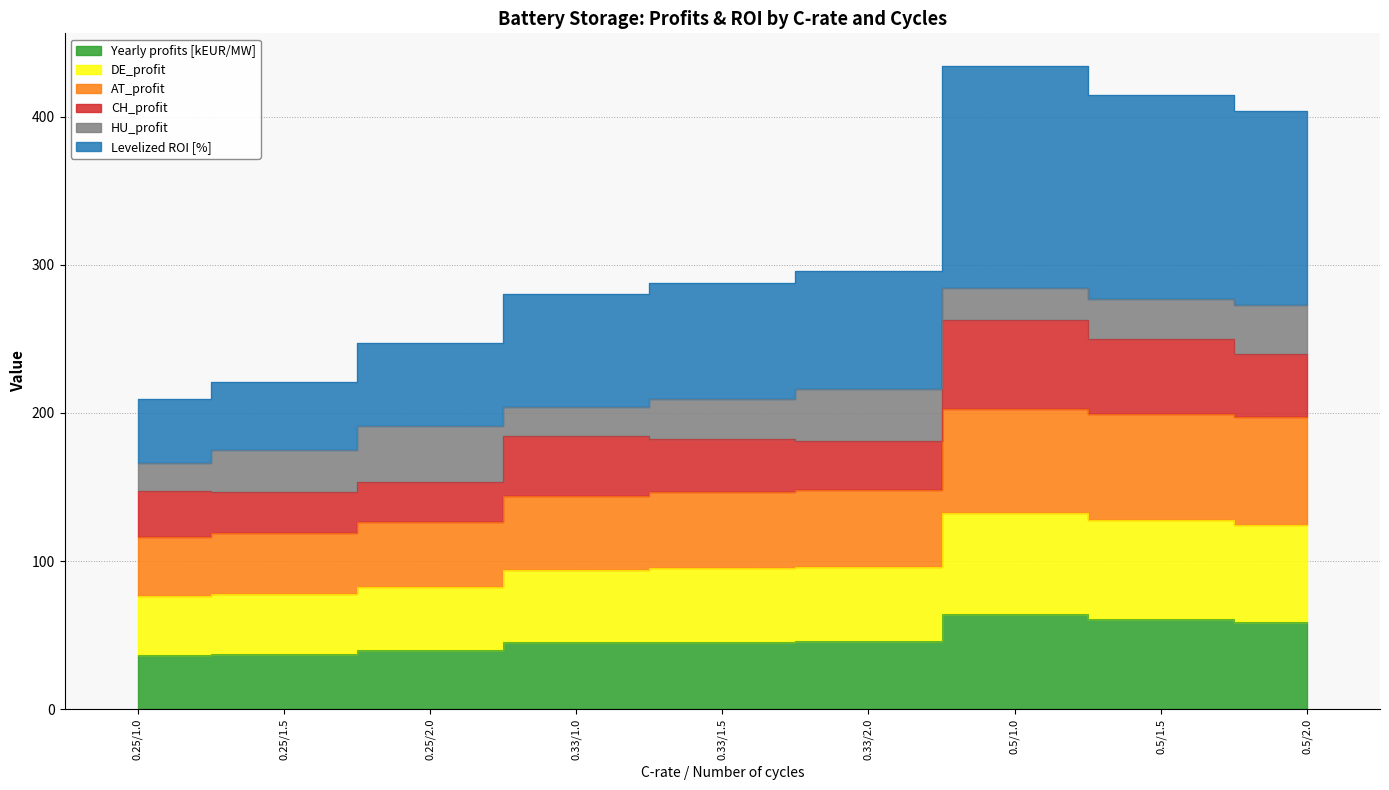

Which label corresponds to the largest value in the chart?

0.5/1.0